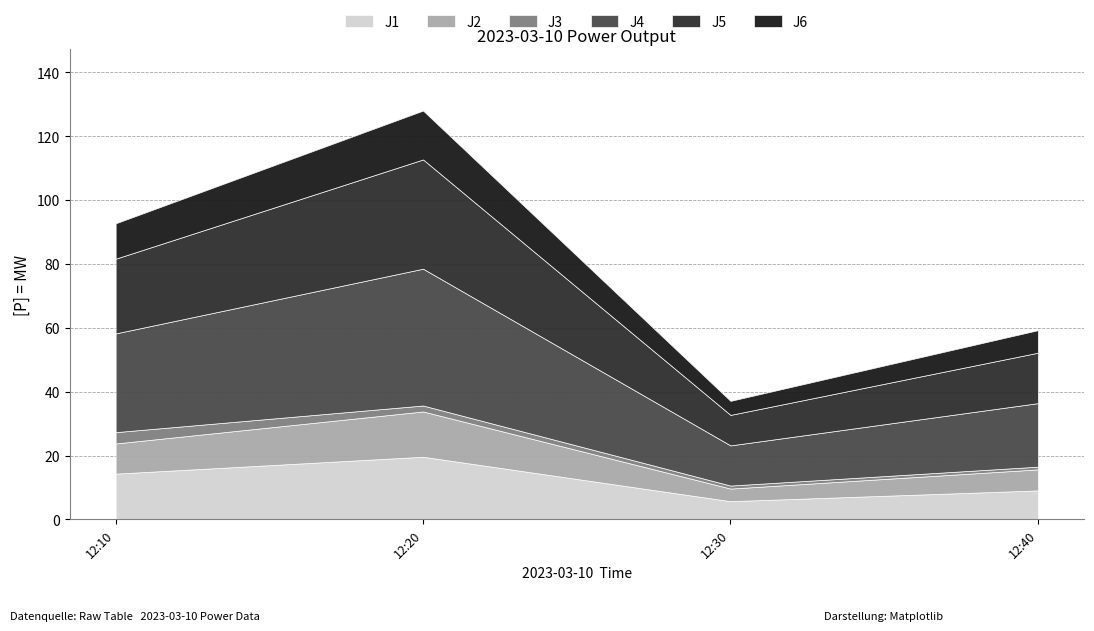

At how many categories does at least one series exceed 21?

2